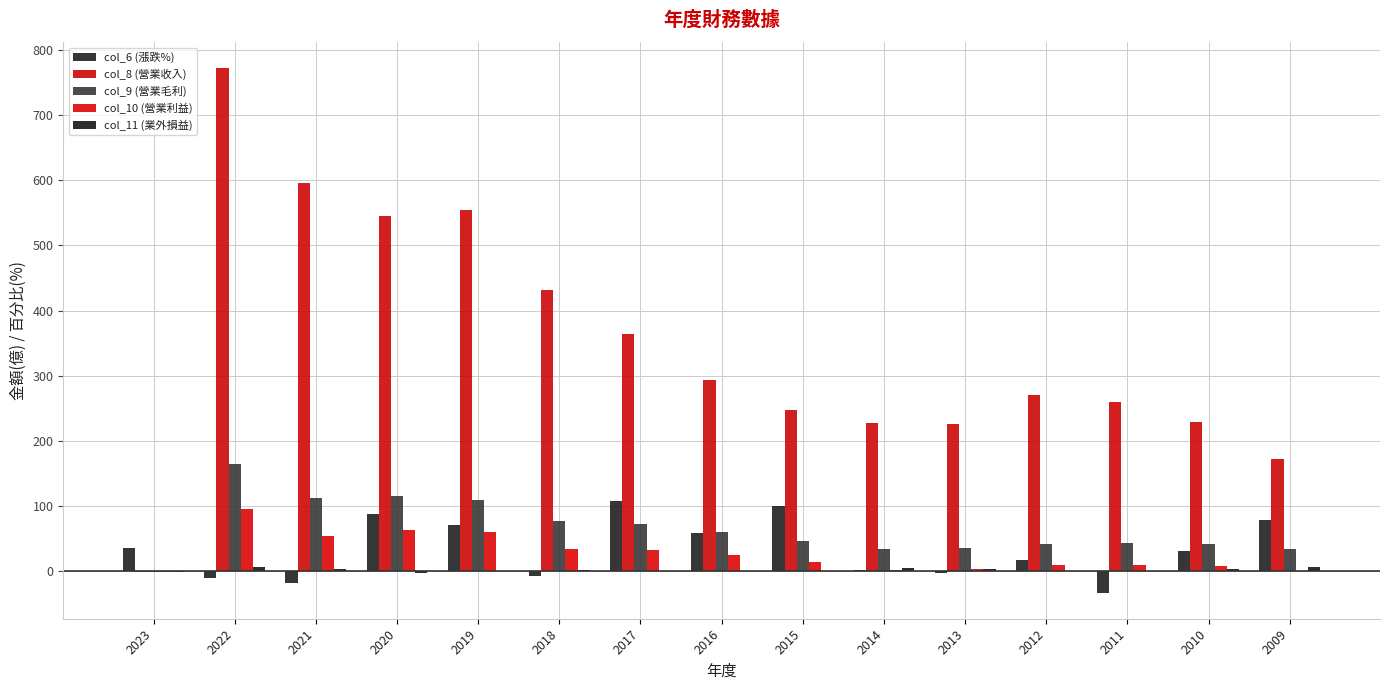

Read the col_9 (營業毛利) value at 2017.

71.9